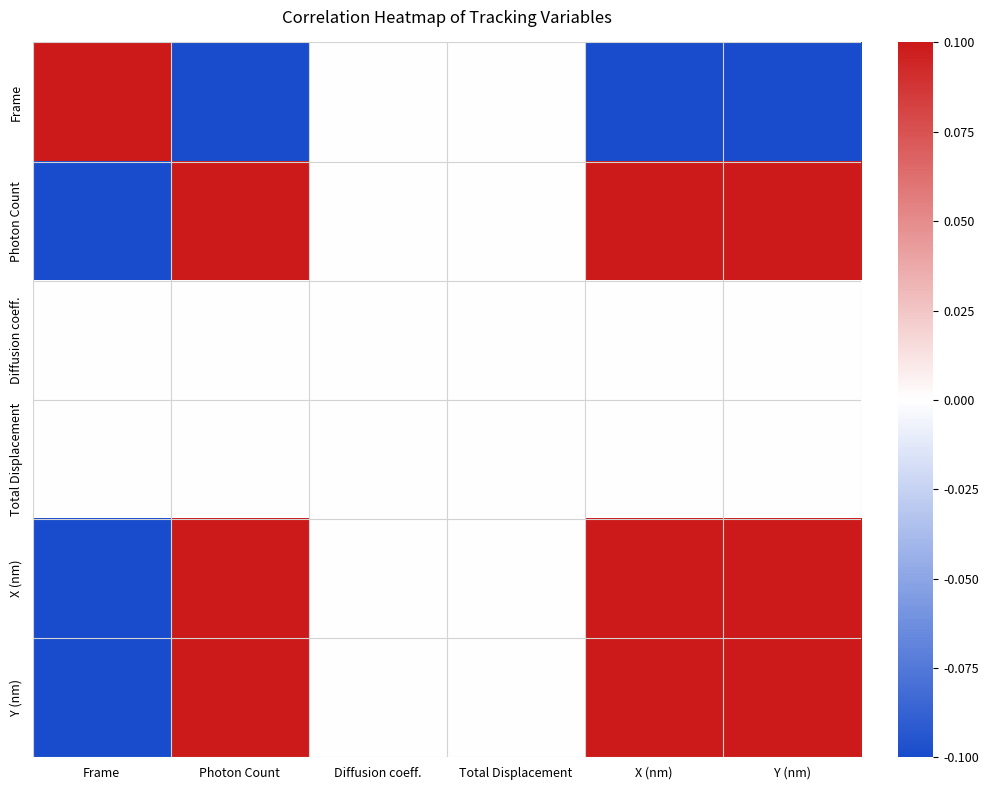

Between X (nm) and Photon Count, which is larger?

X (nm)